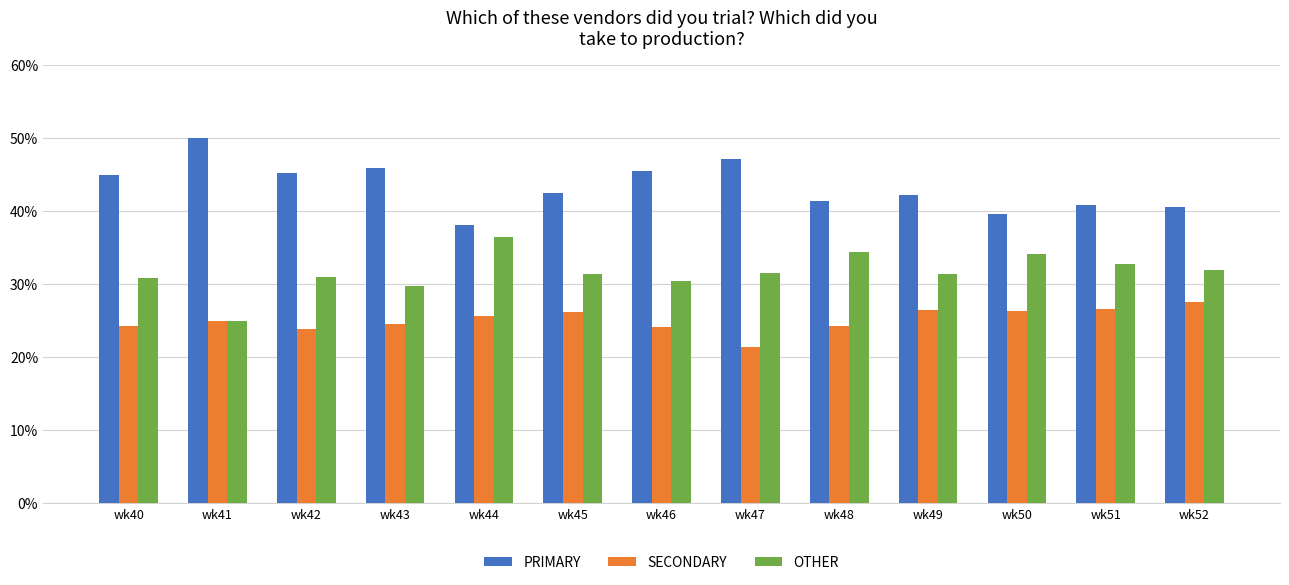

Which series has the largest total across all categories?

PRIMARY